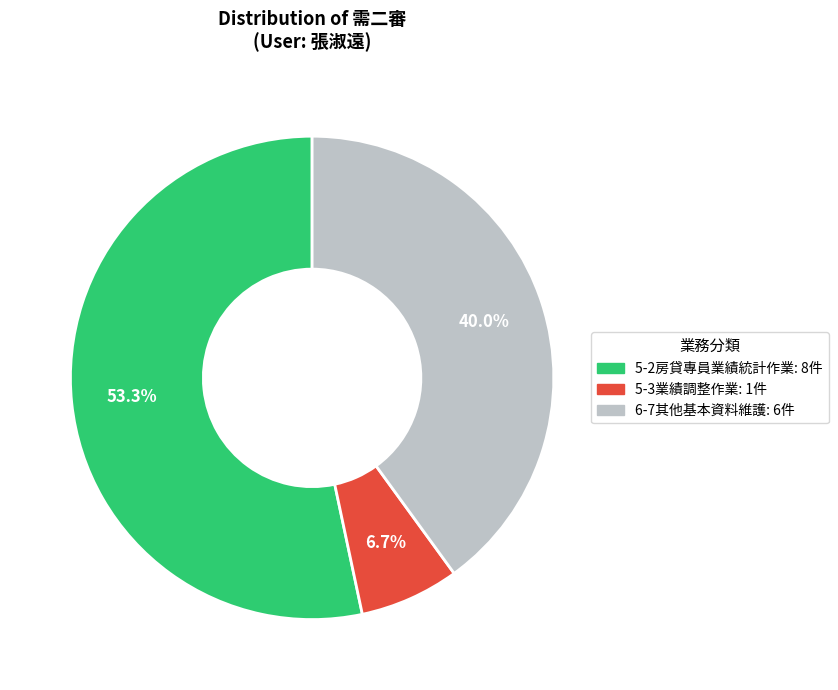

Is it true that 6-7其他基本資料維護 is 26% of the pie?

False